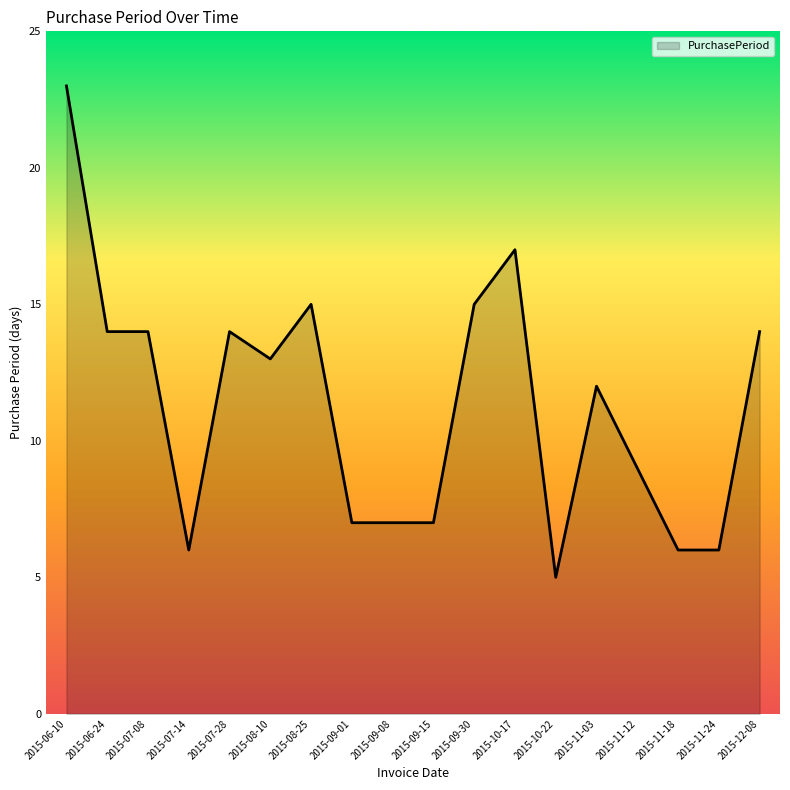

What value does the data have at 2015-09-30?

15